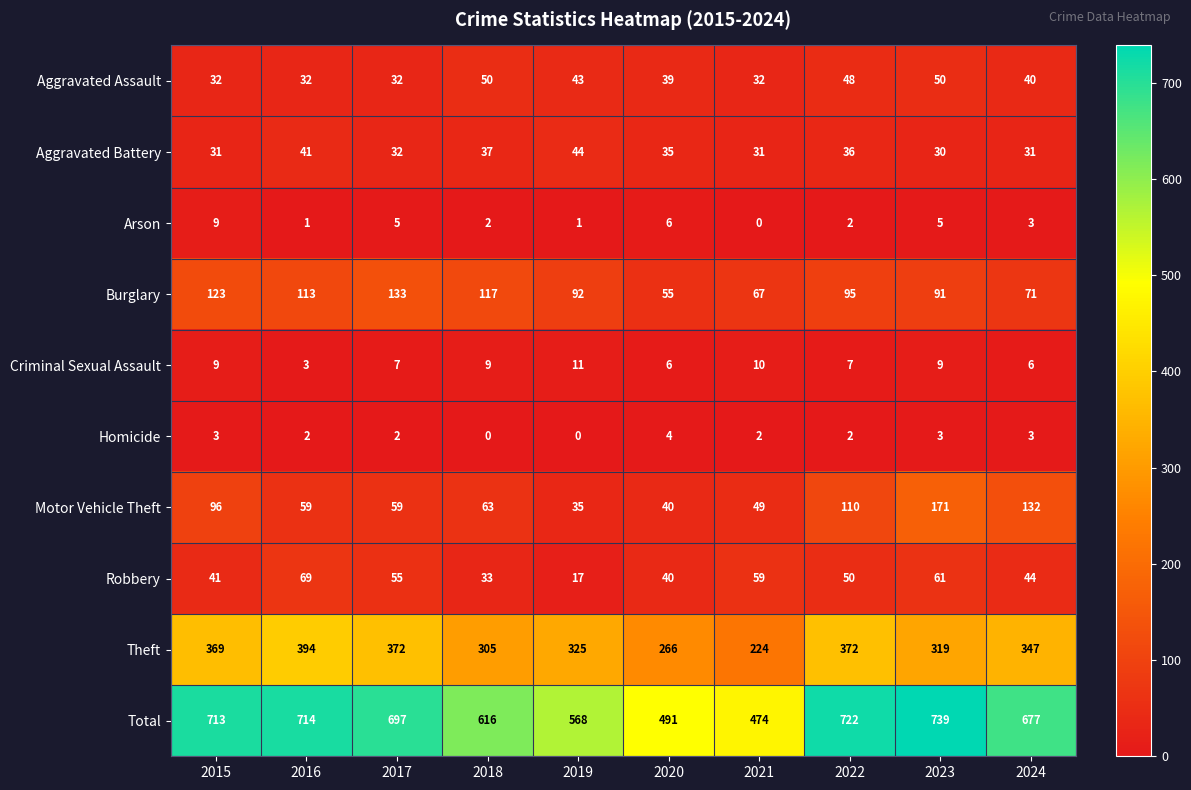

Rank the series by their maximum value, from highest to lowest.

Total, Theft, Motor Vehicle Theft, Burglary, Robbery, Aggravated Assault, Aggravated Battery, Criminal Sexual Assault, Arson, Homicide